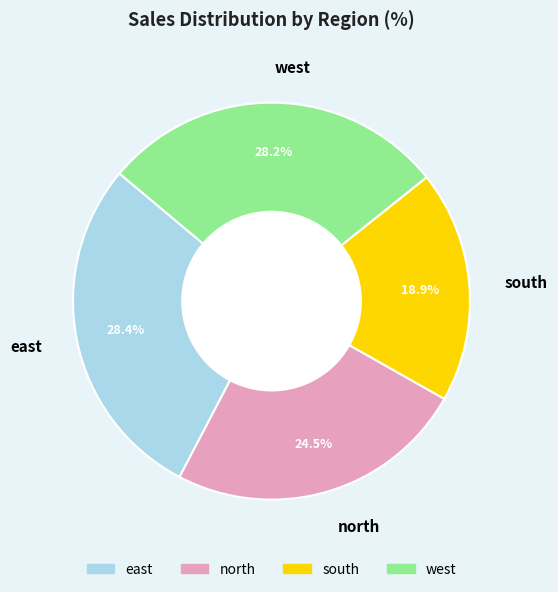

What is the smallest slice in the pie chart?

south